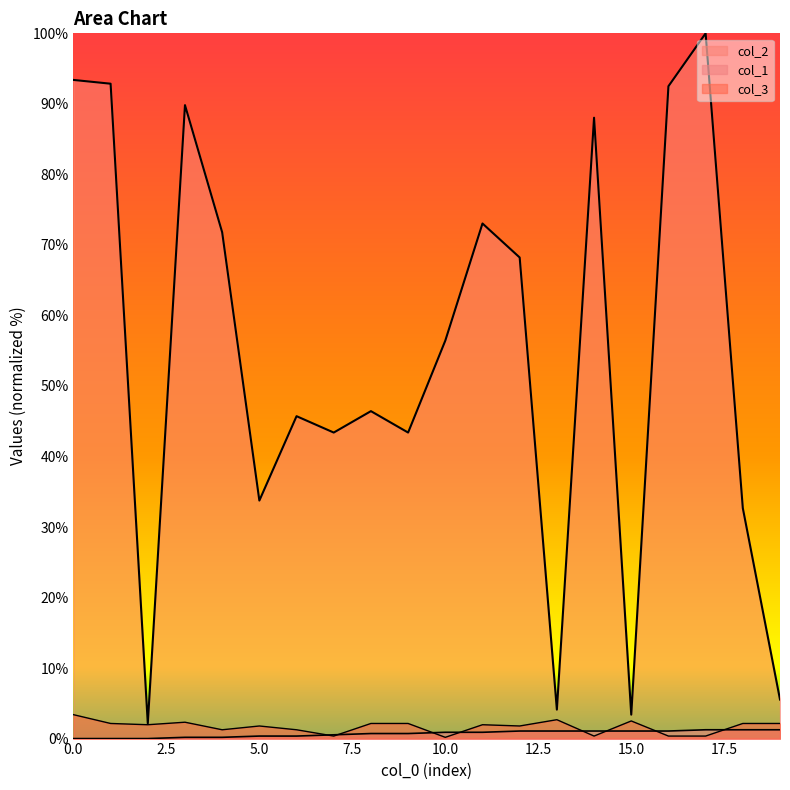

What value does the col_2 series have at 16?

92.5